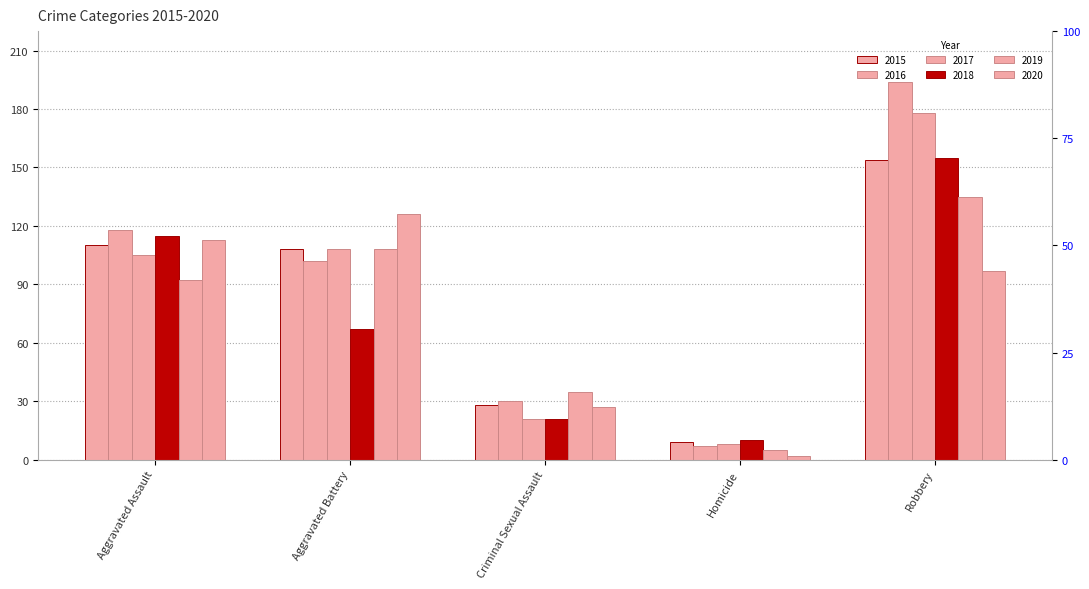

What is the difference between the second highest and minimum values in the 2019 series?

103